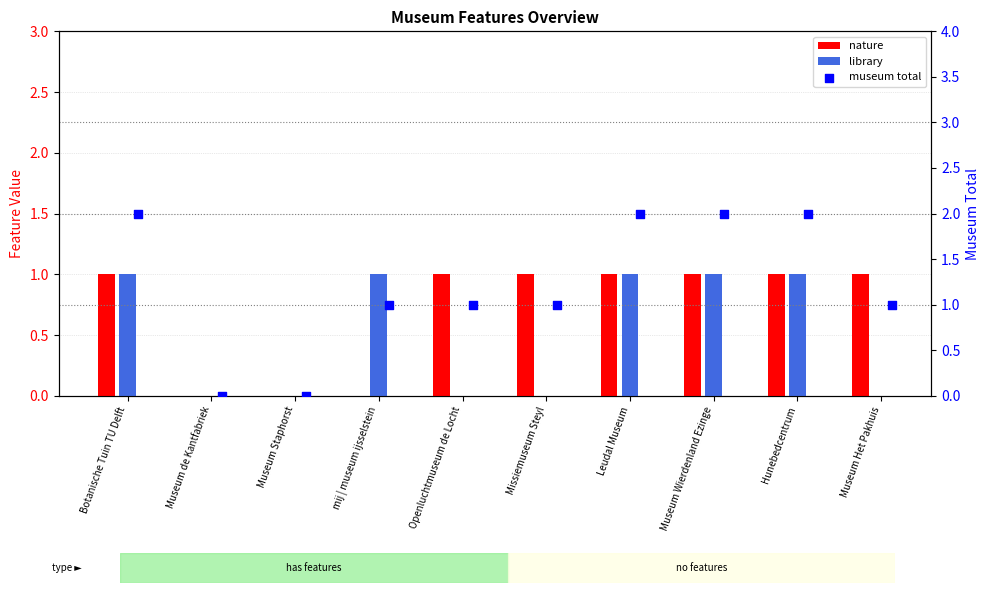

At which category is the sum across all series the highest?

Botanische Tuin TU Delft